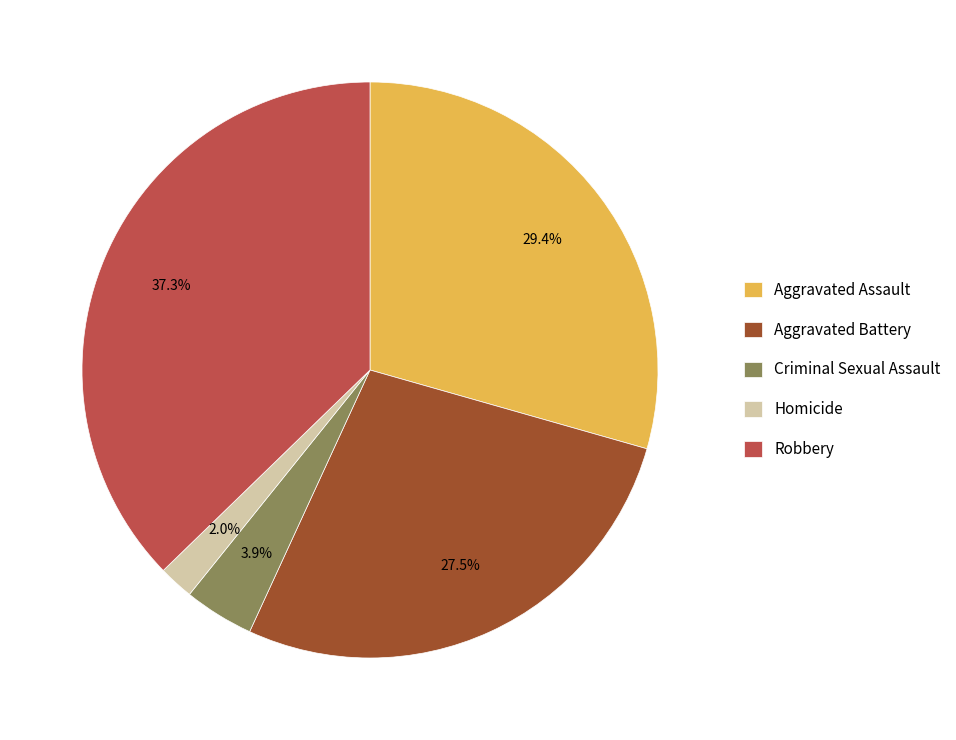

Rank the categories by value from highest to lowest.

Robbery, Aggravated Assault, Aggravated Battery, Criminal Sexual Assault, Homicide